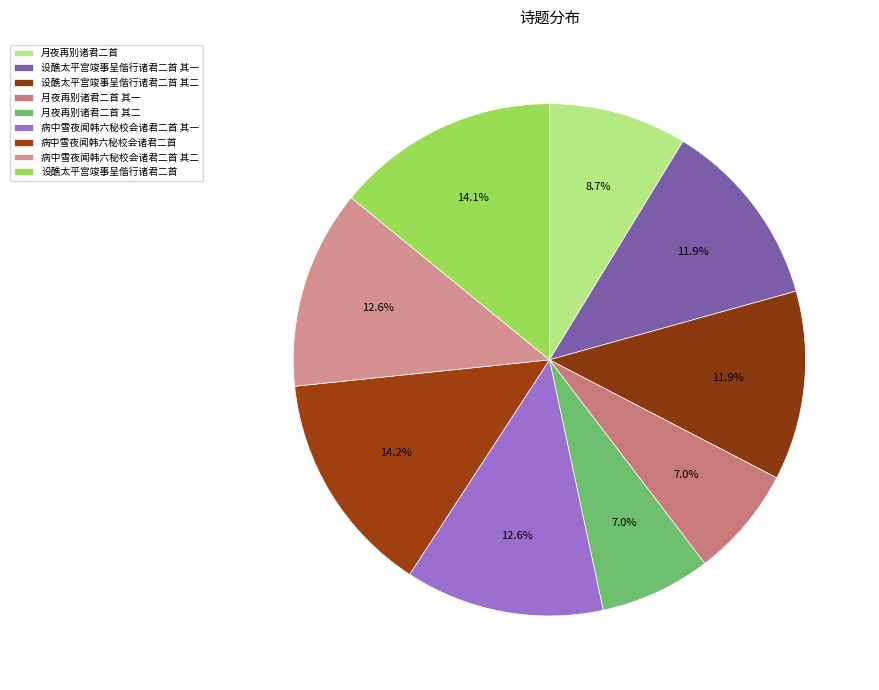

How many segments does this pie chart have?

9